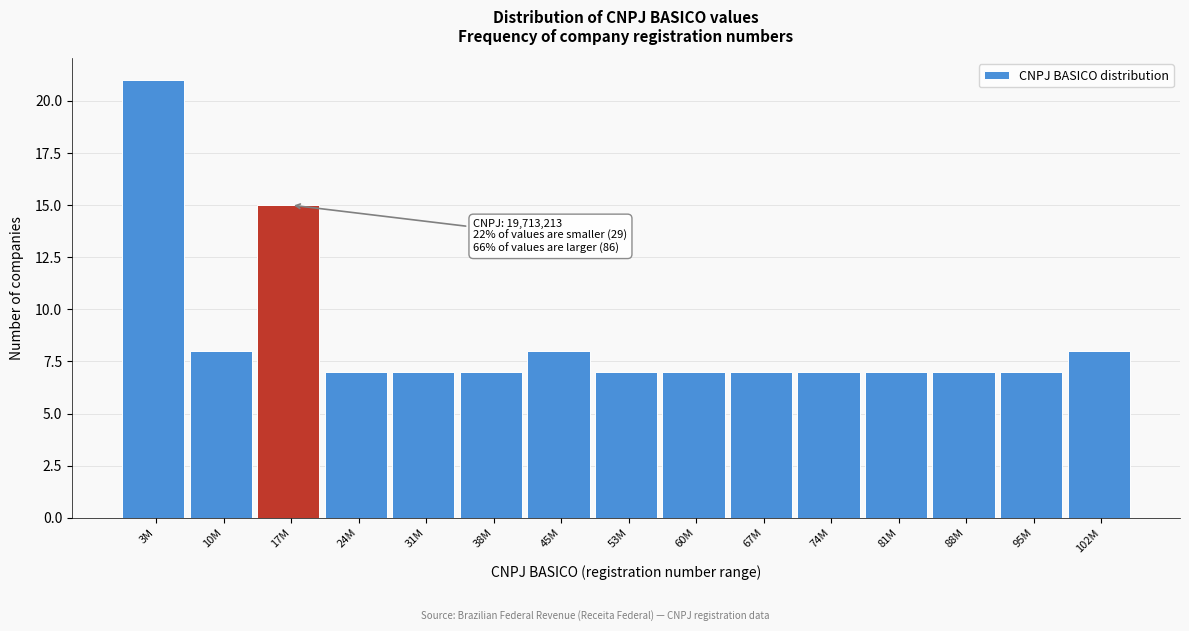

Reading left to right, what are all the values shown in this chart?

3M=21	10M=8	17M=15	24M=7	31M=7	38M=7	45M=8	53M=7	60M=7	67M=7	74M=7	81M=7	88M=7	95M=7	102M=8